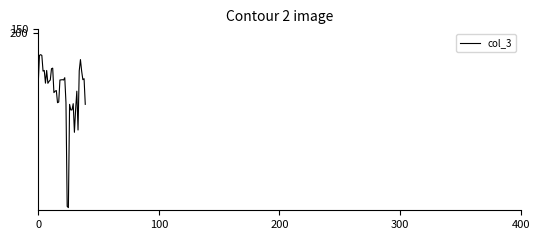

How many series are shown in this chart?

1